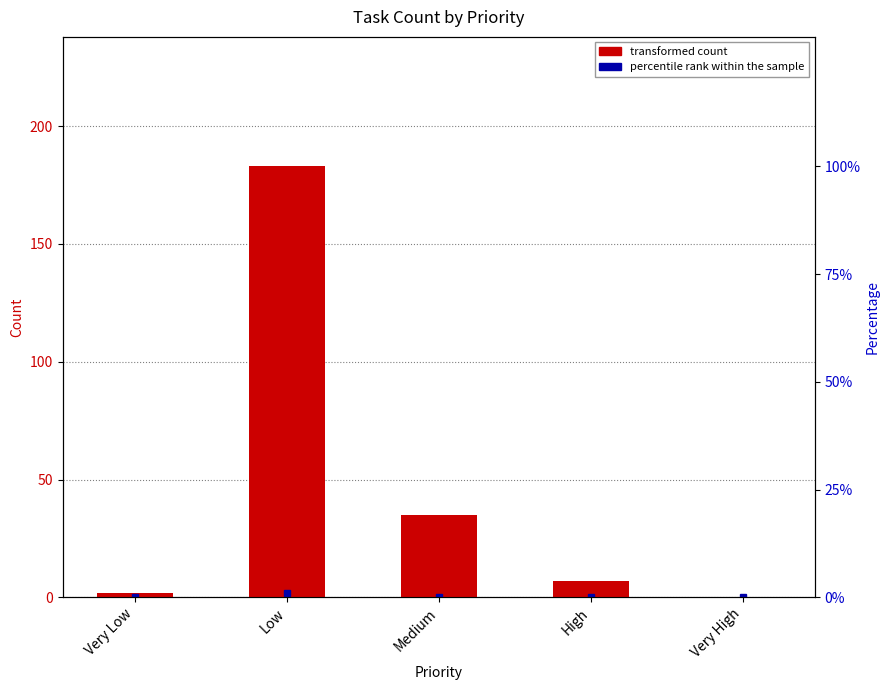

True or false: the data shows 3 at Very Low.

False